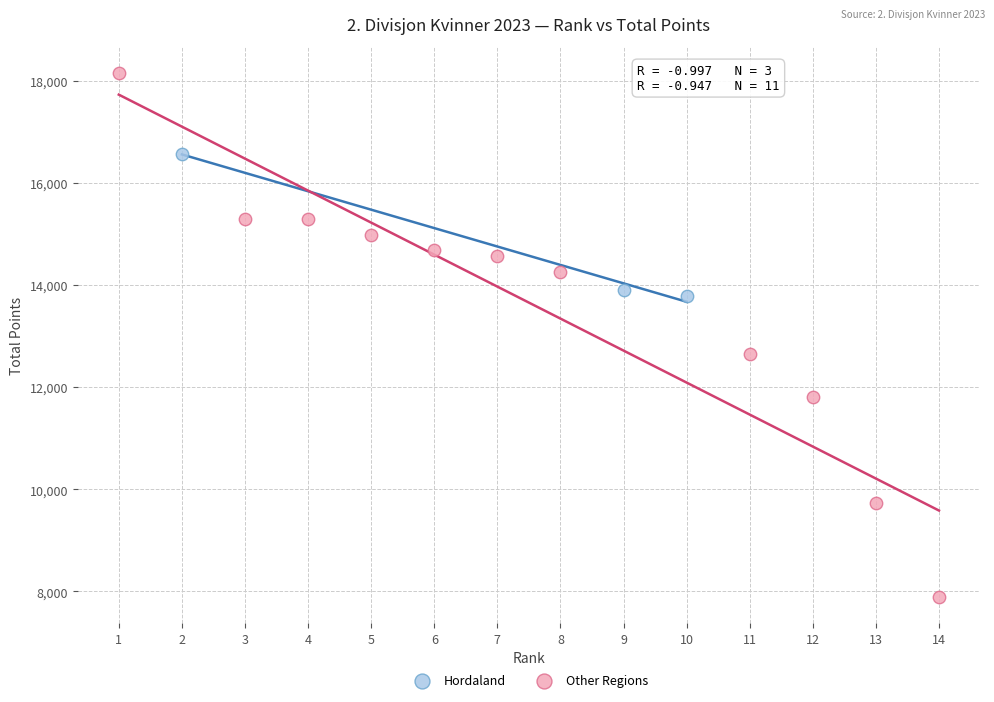

What are all the series names shown in the legend?

Hordaland, Other Regions